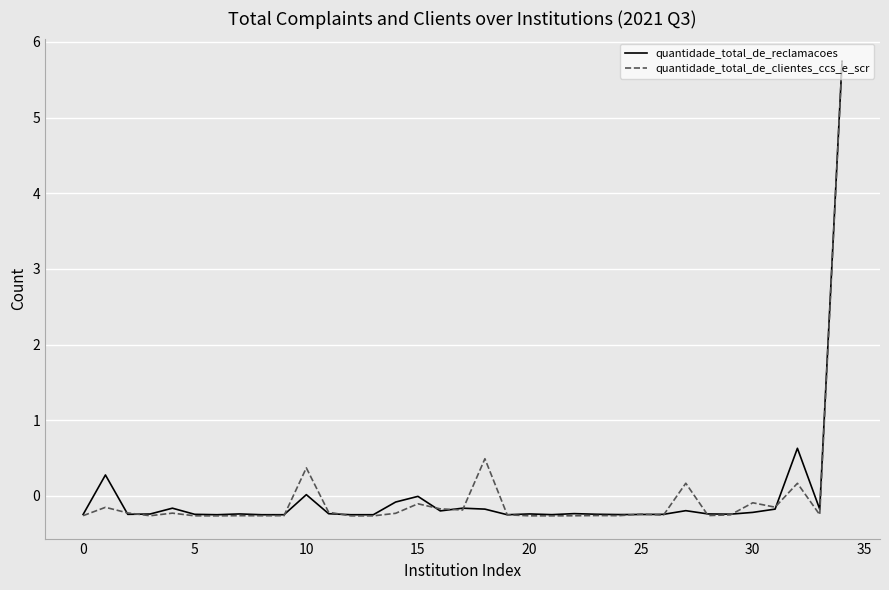

What are all the series names shown in the legend?

quantidade_total_de_reclamacoes, quantidade_total_de_clientes_ccs_e_scr